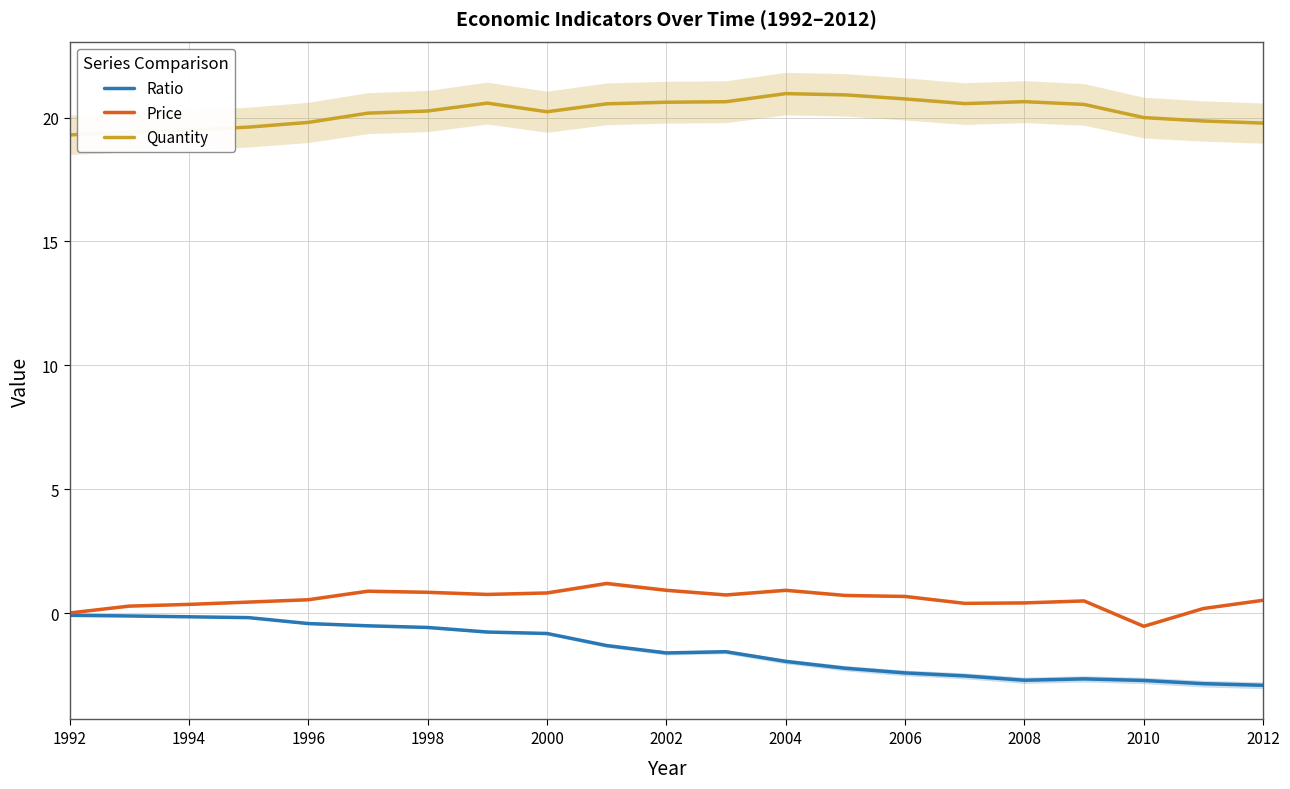

At which label does Quantity reach its minimum?

1992